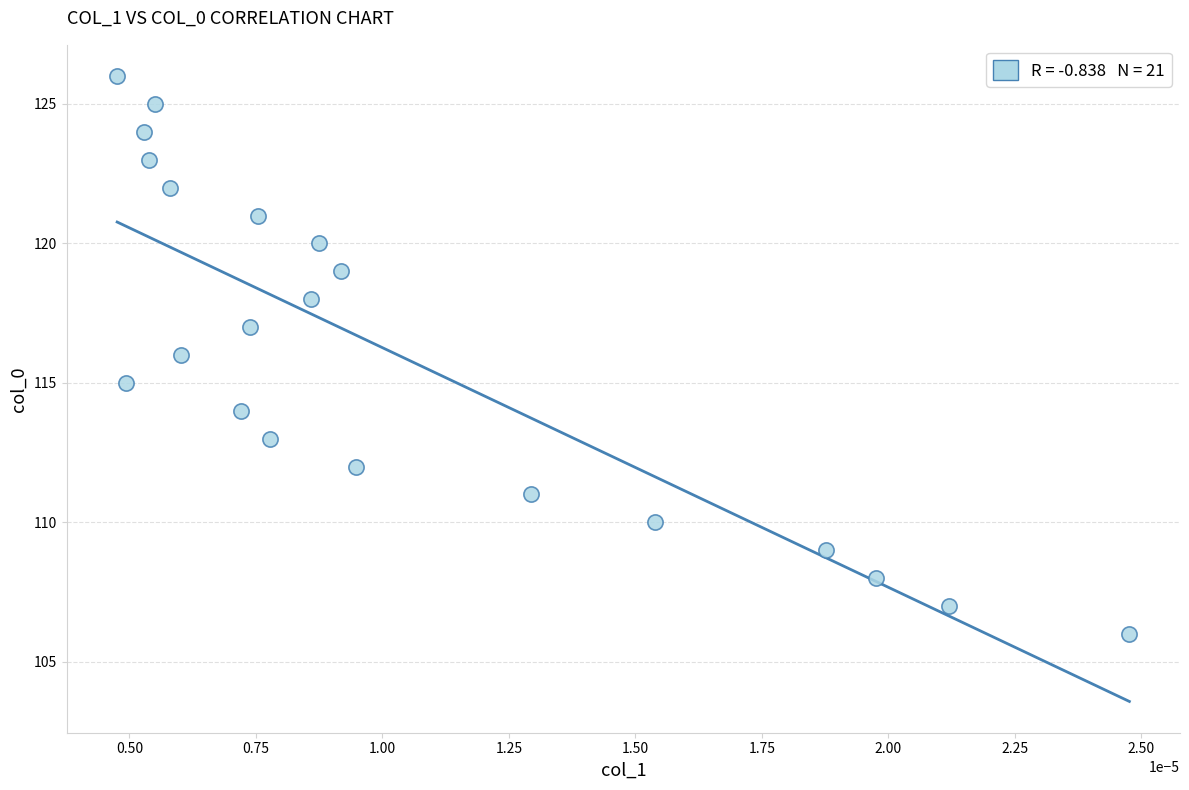

What is the range of Y values (max minus min)?

20